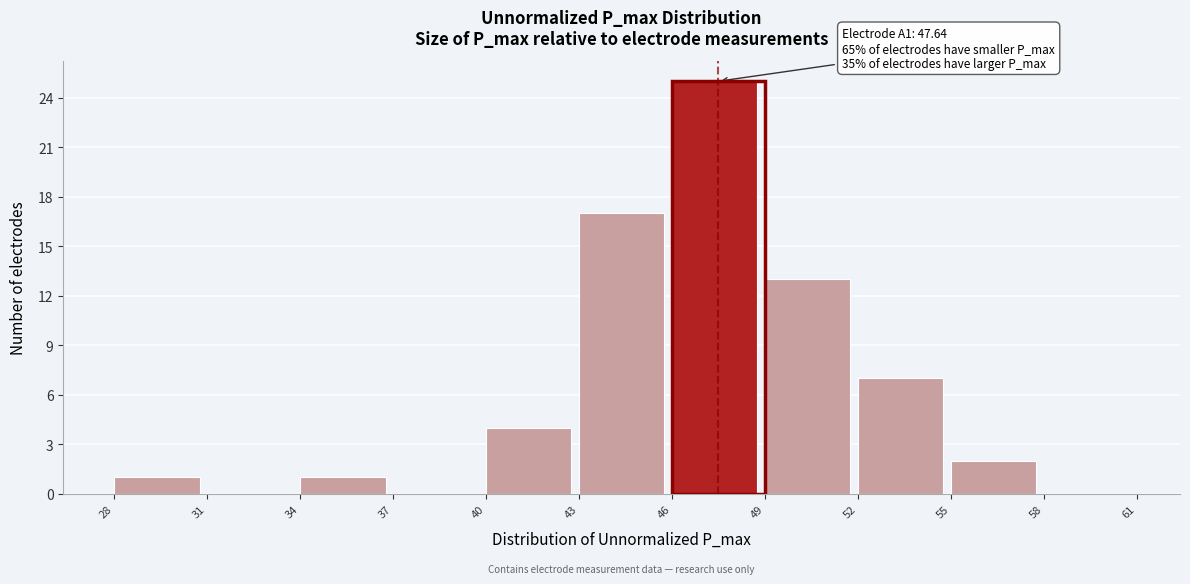

Over which range of the x-axis is the bar tallest?

46 to 49